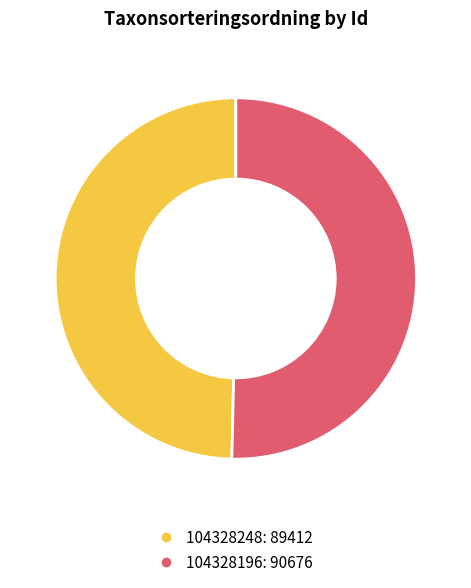

Rank the categories by value from highest to lowest.

104328196, 104328248